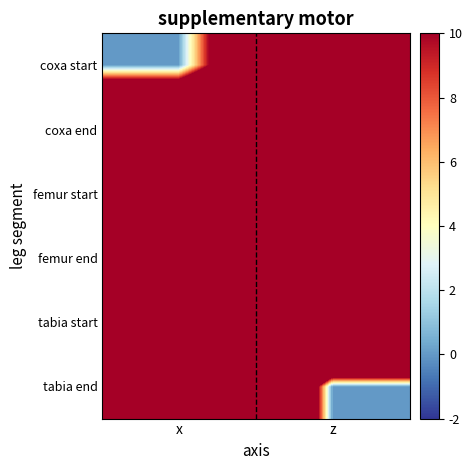

At which category is the sum across all series the highest?

x